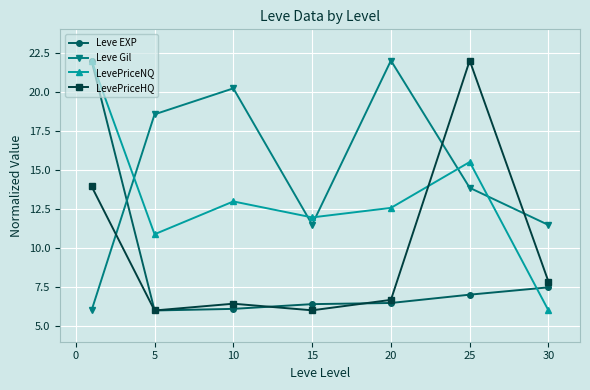

Rank the series by their average value, from lowest to highest.

Leve EXP, LevePriceHQ, LevePriceNQ, Leve Gil